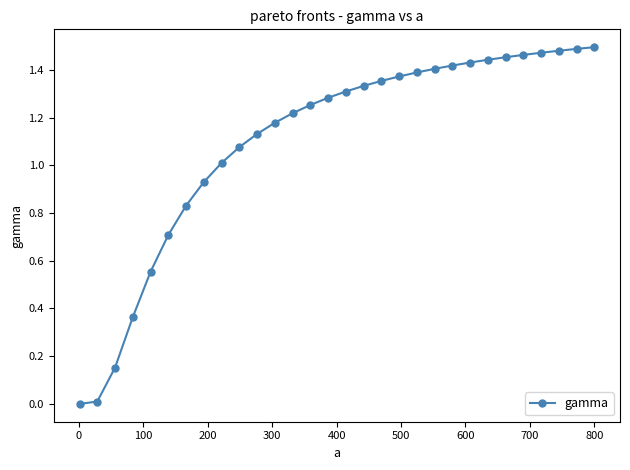

What is the sum of all values?

33.0